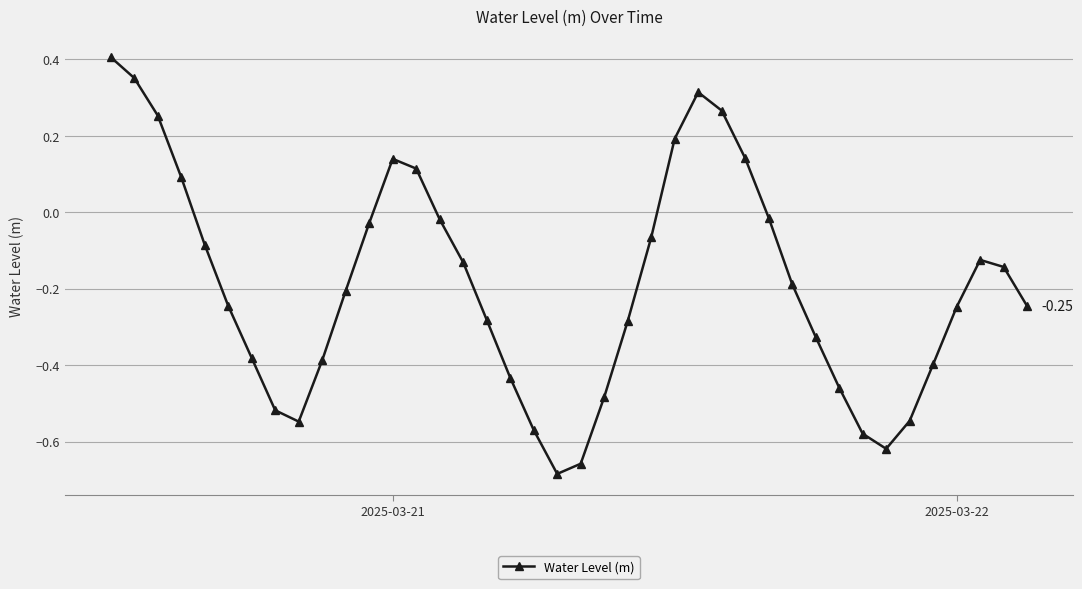

What is the difference between the maximum and second lowest values?

1.1